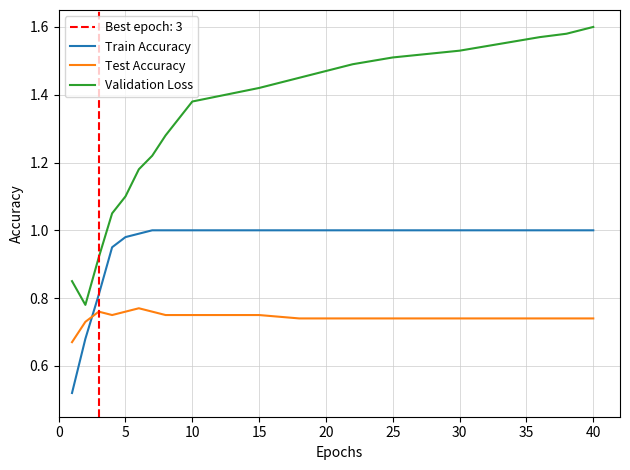

Which category has the highest value in the Validation Loss series?

40